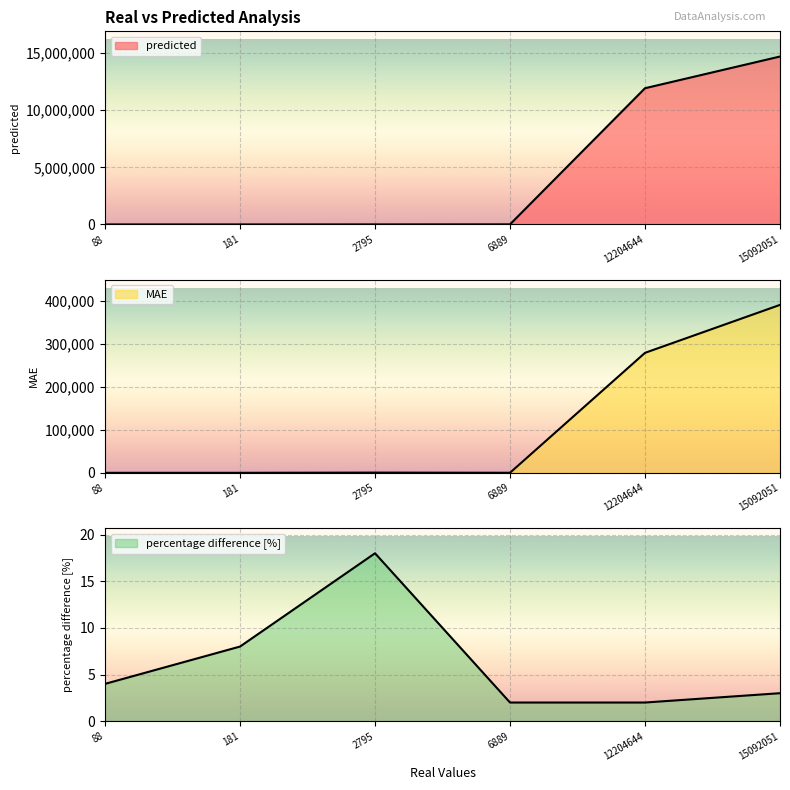

Between 88 and 15092051, which is larger?

15092051